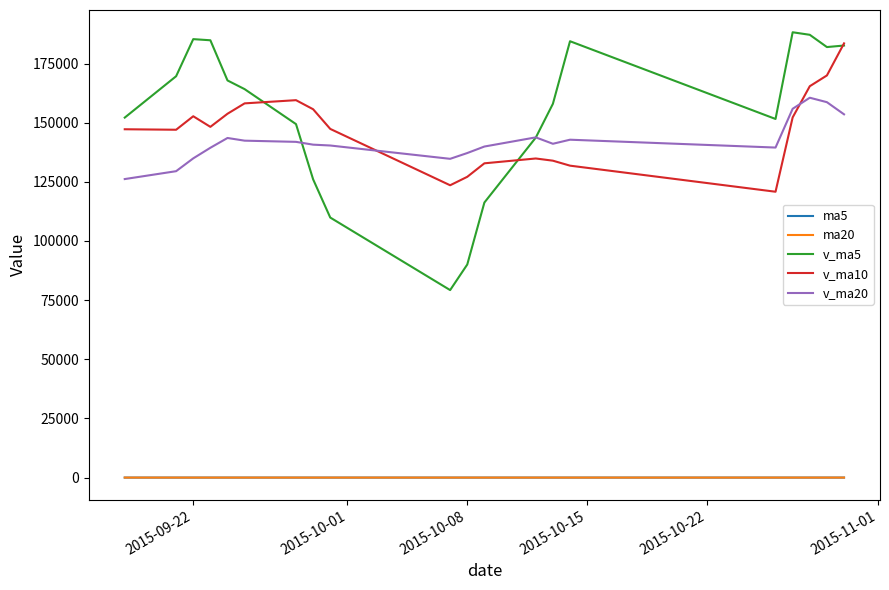

Which series has the largest range (max minus min)?

v_ma5